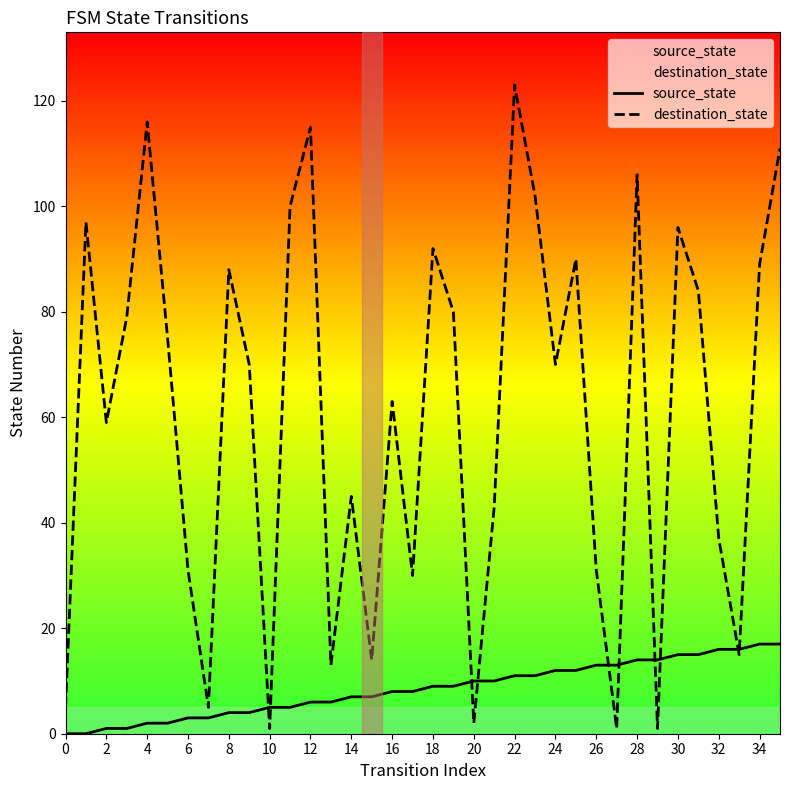

At which label does source_state first exceed 9?

20